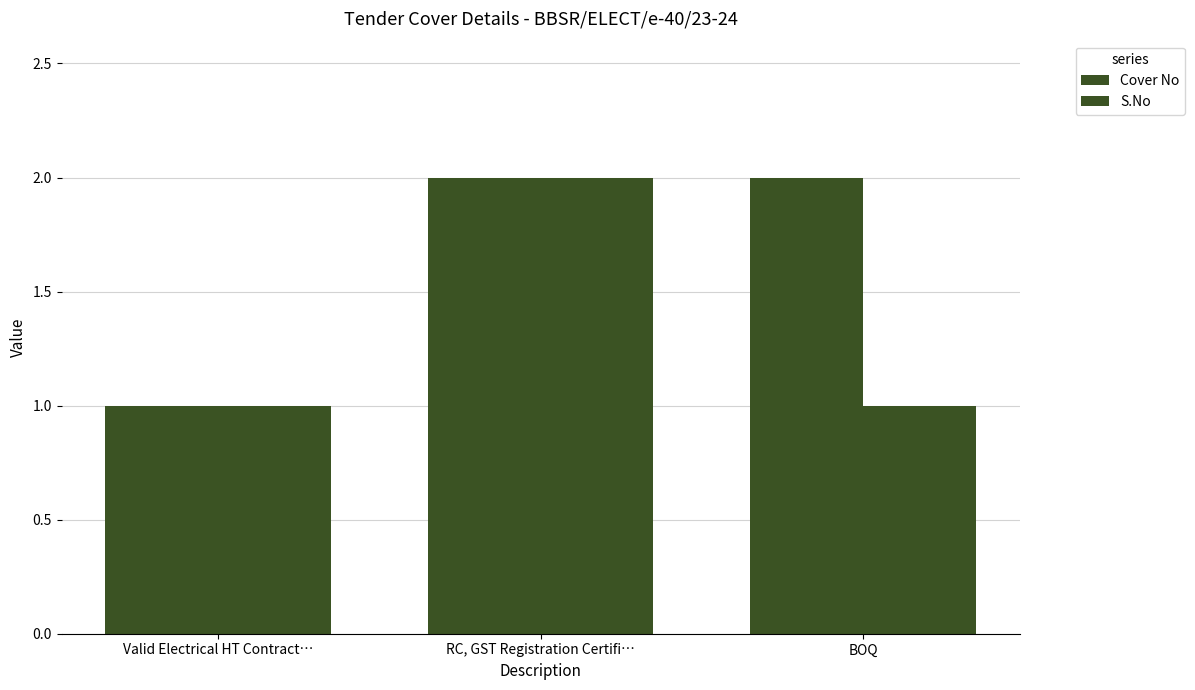

At which label is Cover No closest to 1?

Valid Electrical HT Contract…